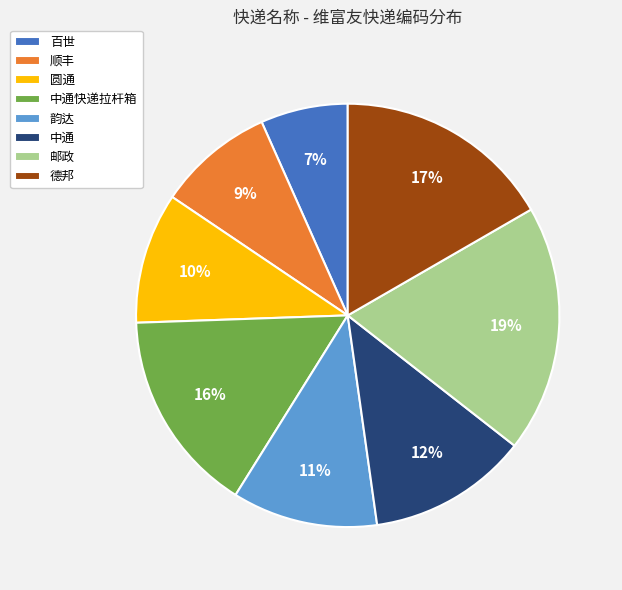

Which category has the biggest portion of the pie?

邮政